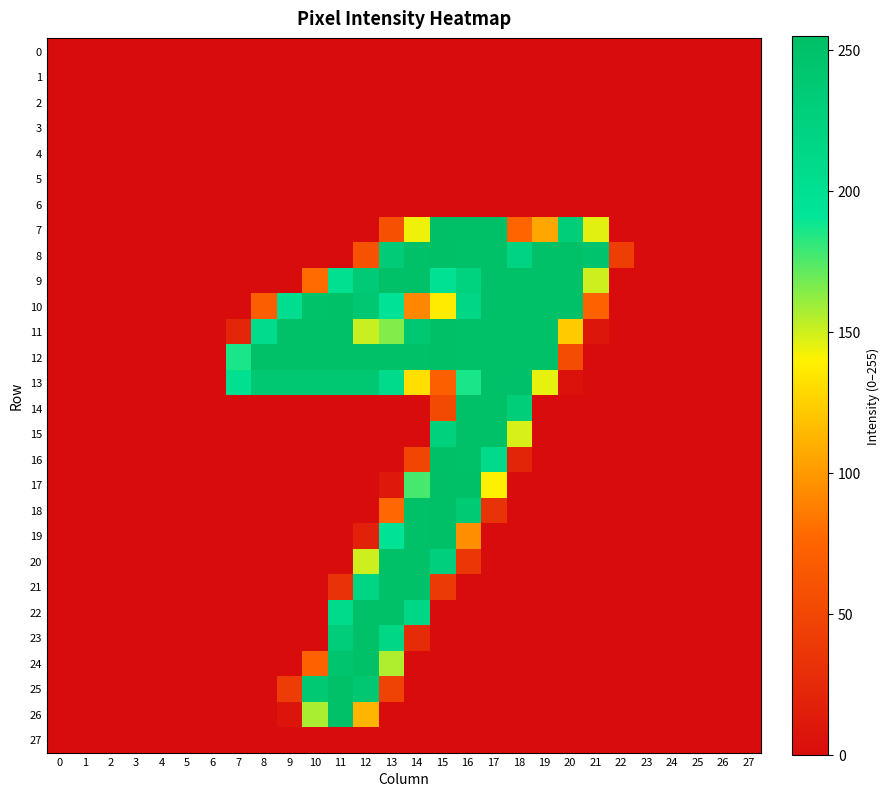

How many series are shown in this chart?

28